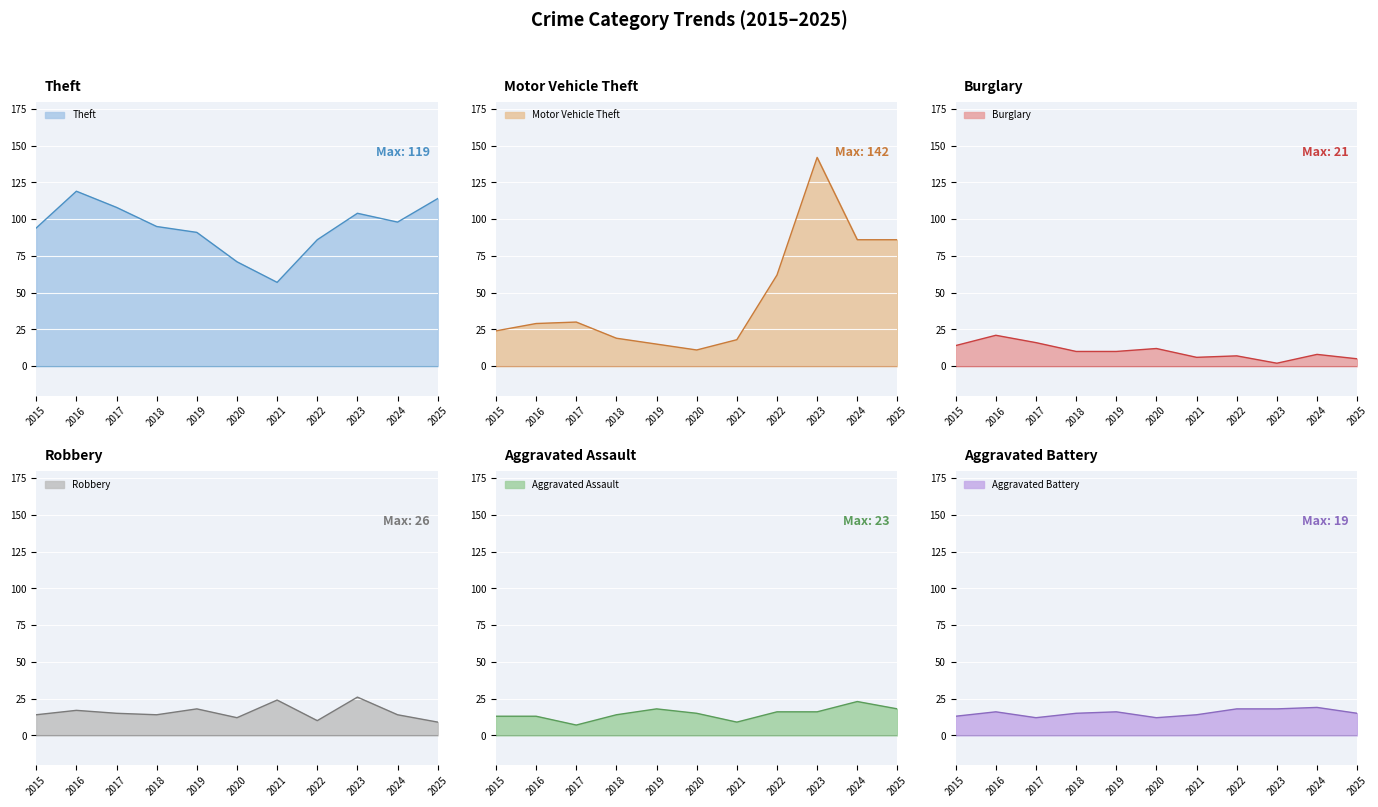

At how many categories does at least one series exceed 131?

1